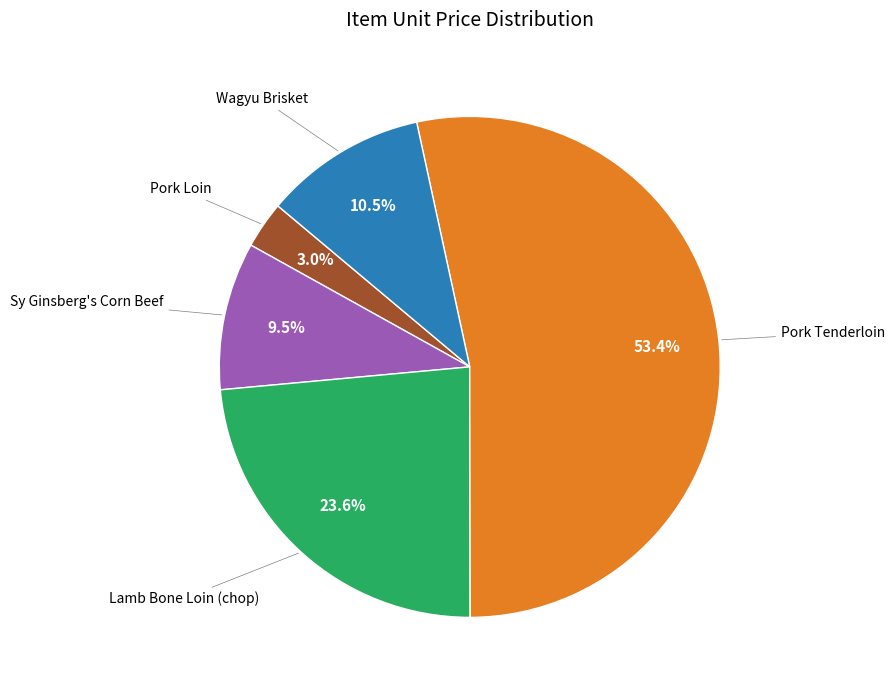

Which slice is the smallest?

Pork Loin